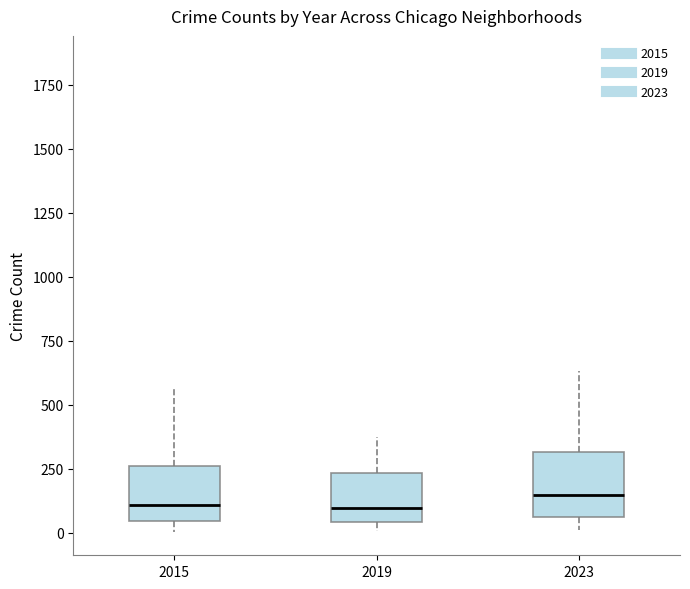

Where is the upper edge of the box at x = 2023 on the y-axis? The values are not printed on the chart, so give them approximately, as read against the axis.

300